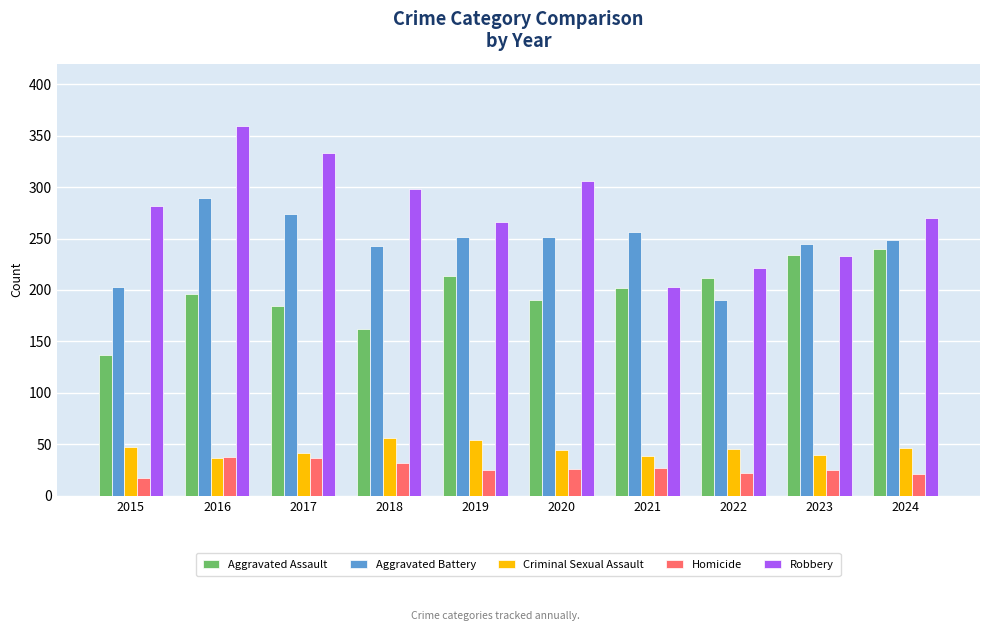

What are all the series names shown in the legend?

Aggravated Assault, Aggravated Battery, Criminal Sexual Assault, Homicide, Robbery